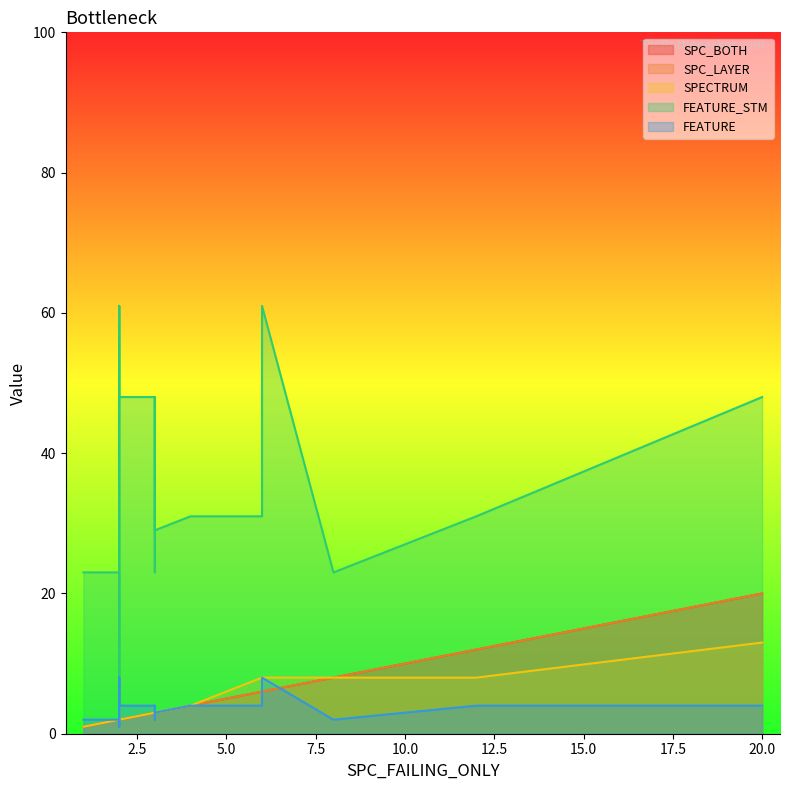

What is the smallest value displayed?

1